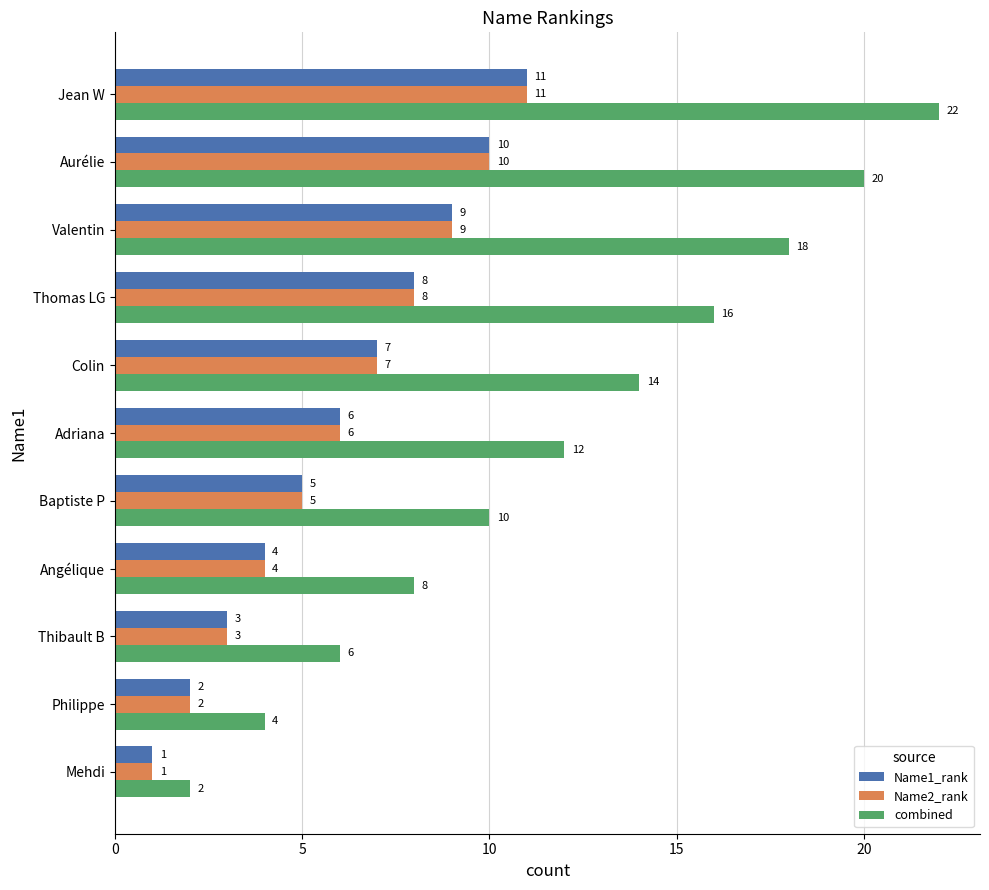

Which series has the largest range (max minus min)?

combined